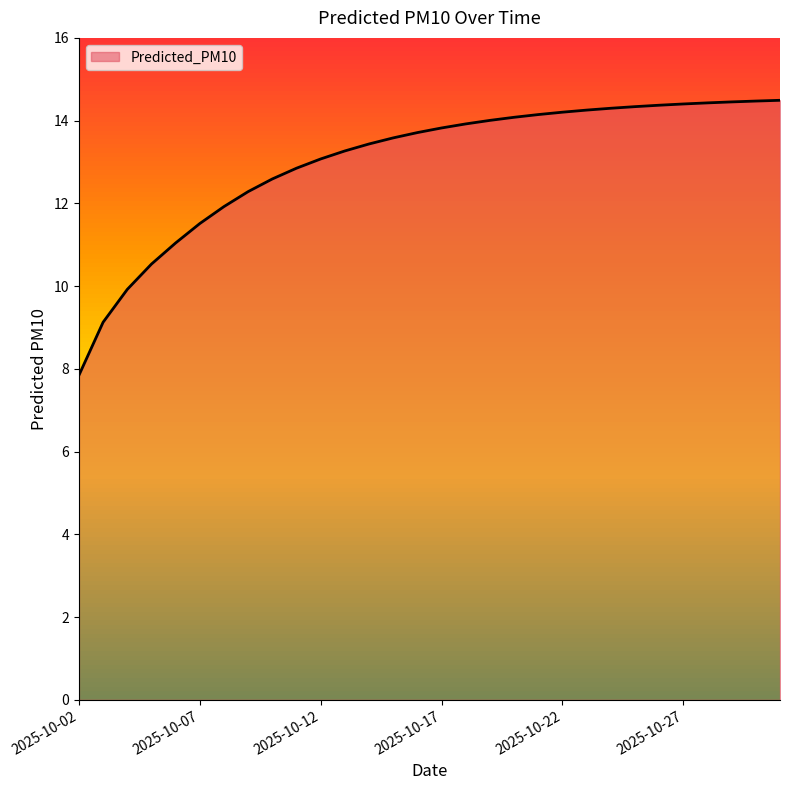

What is the smallest value displayed?

7.8